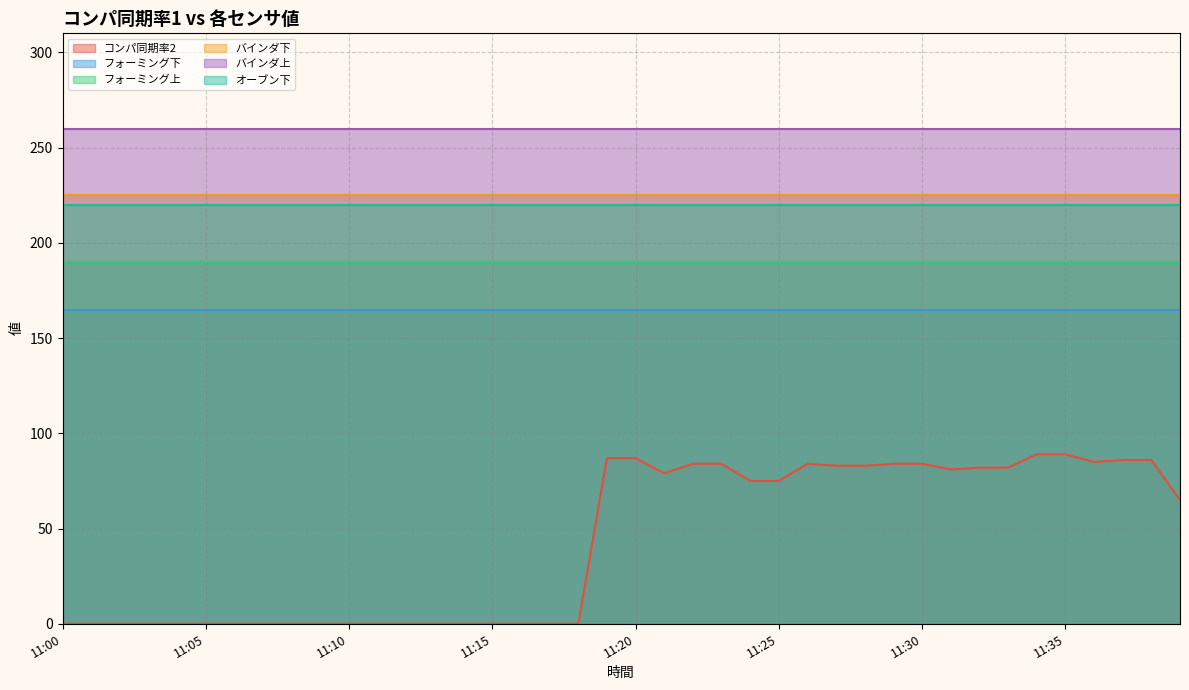

Which series has the largest total across all categories?

バインダ上